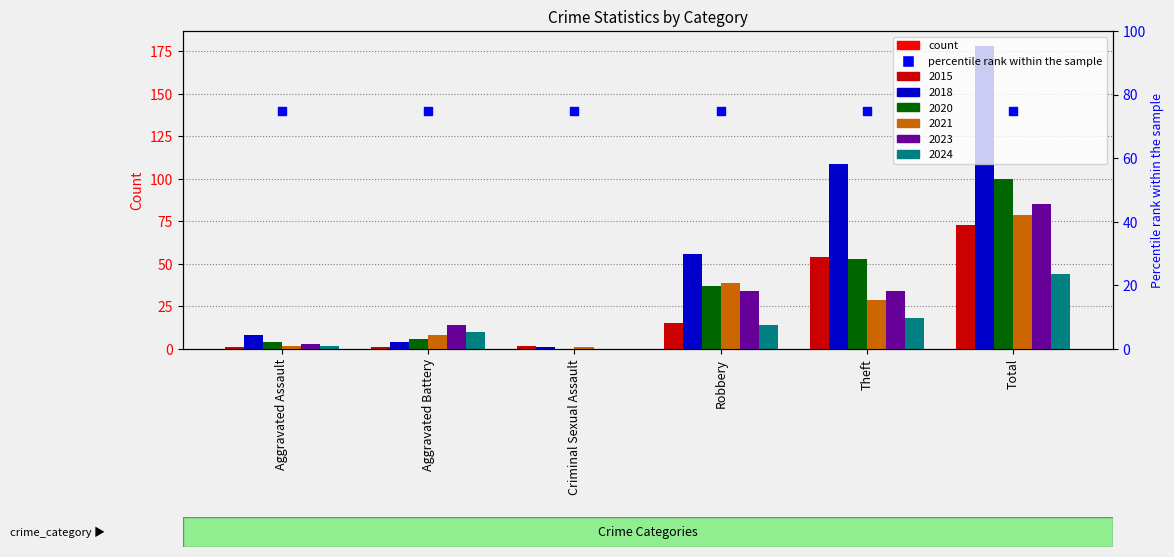

What are all the series names shown in the legend?

2015, 2018, 2020, 2021, 2023, 2024